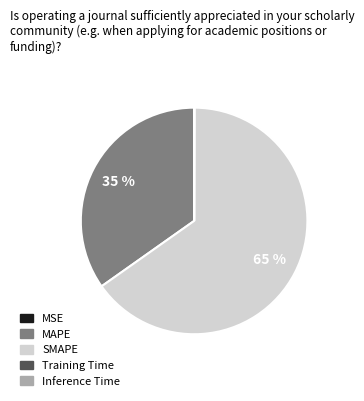

What is the largest slice in the pie chart?

SMAPE